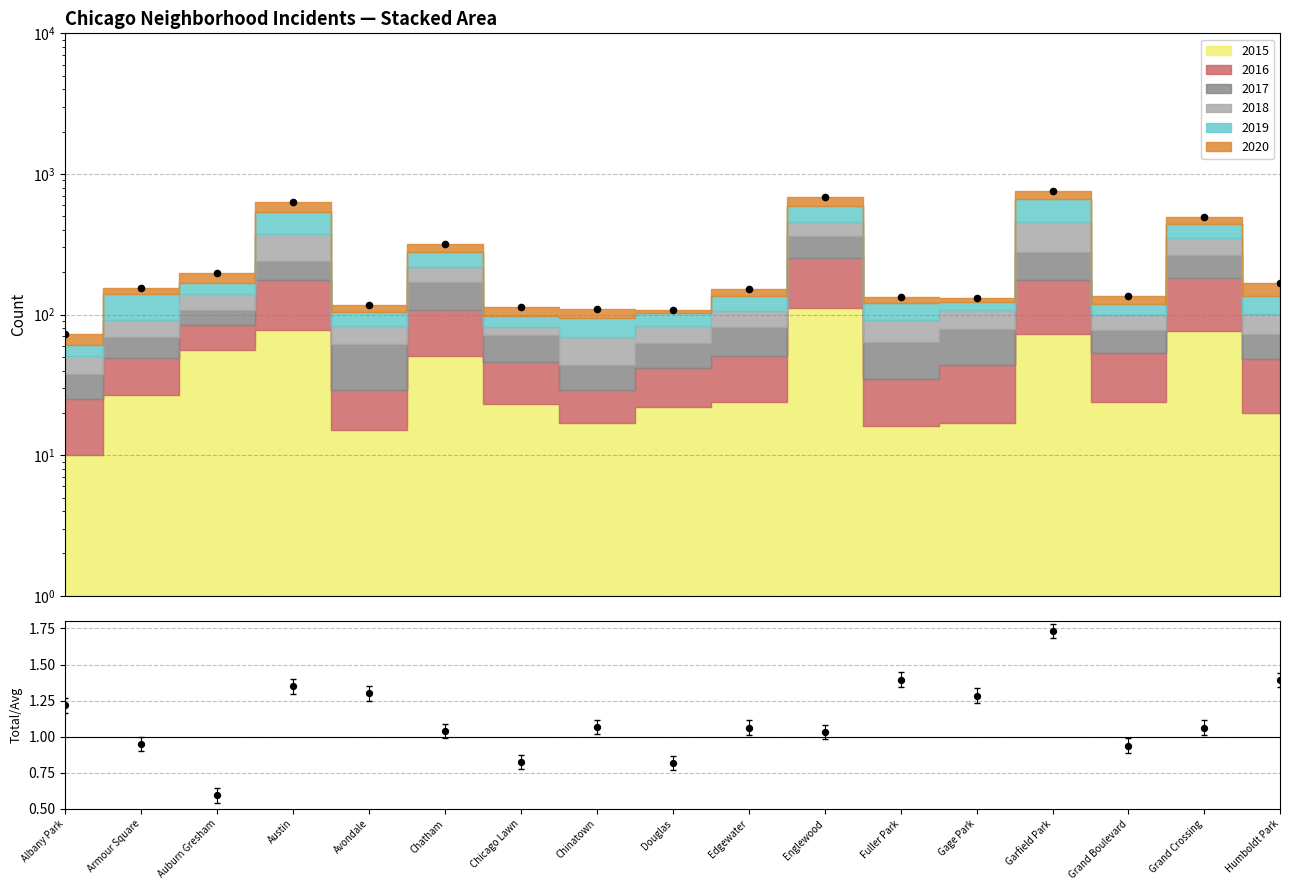

Which series reaches the minimum Y coordinate?

Total/2015-avg